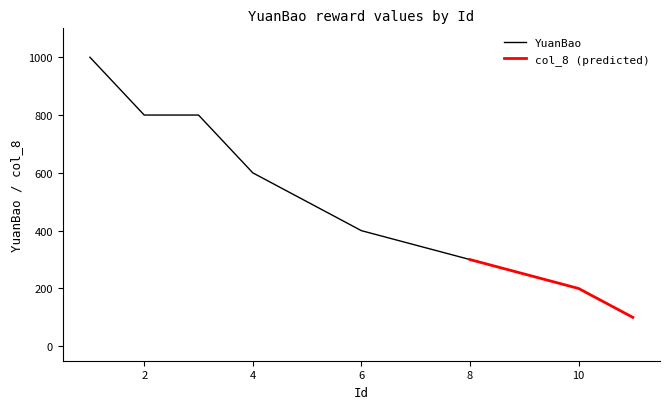

What is the maximum value for YuanBao?

1000